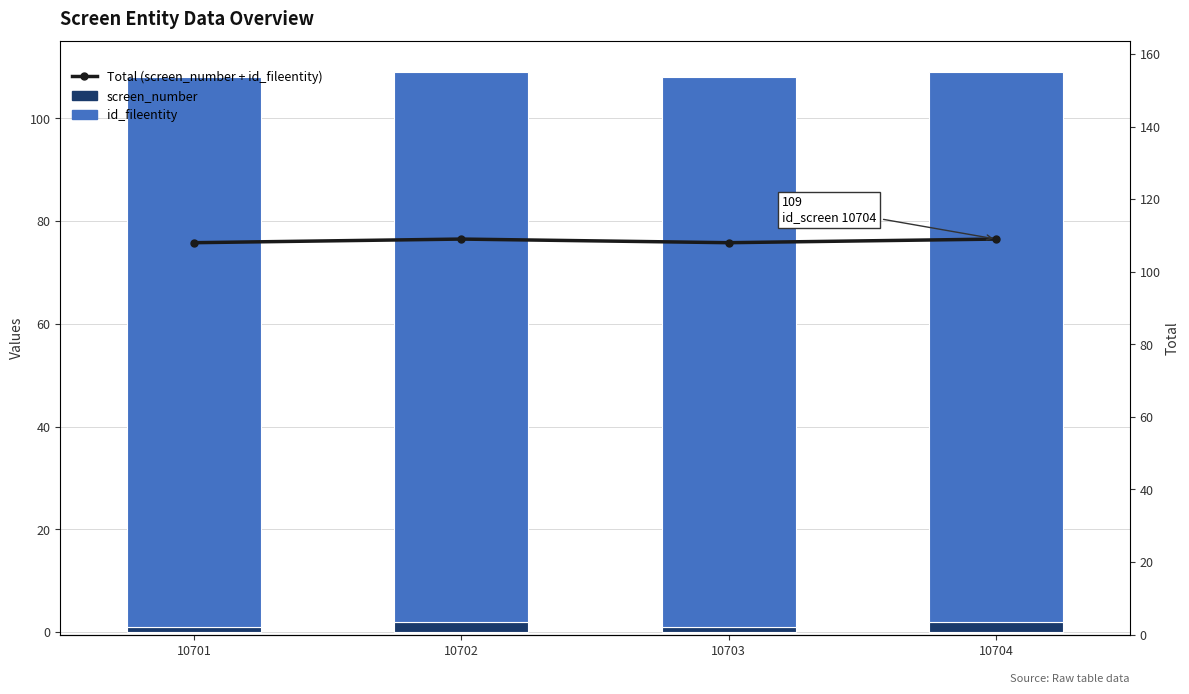

Rank the series at 10701 from lowest to highest value.

screen_number, id_fileentity, Total (screen_number + id_fileentity)